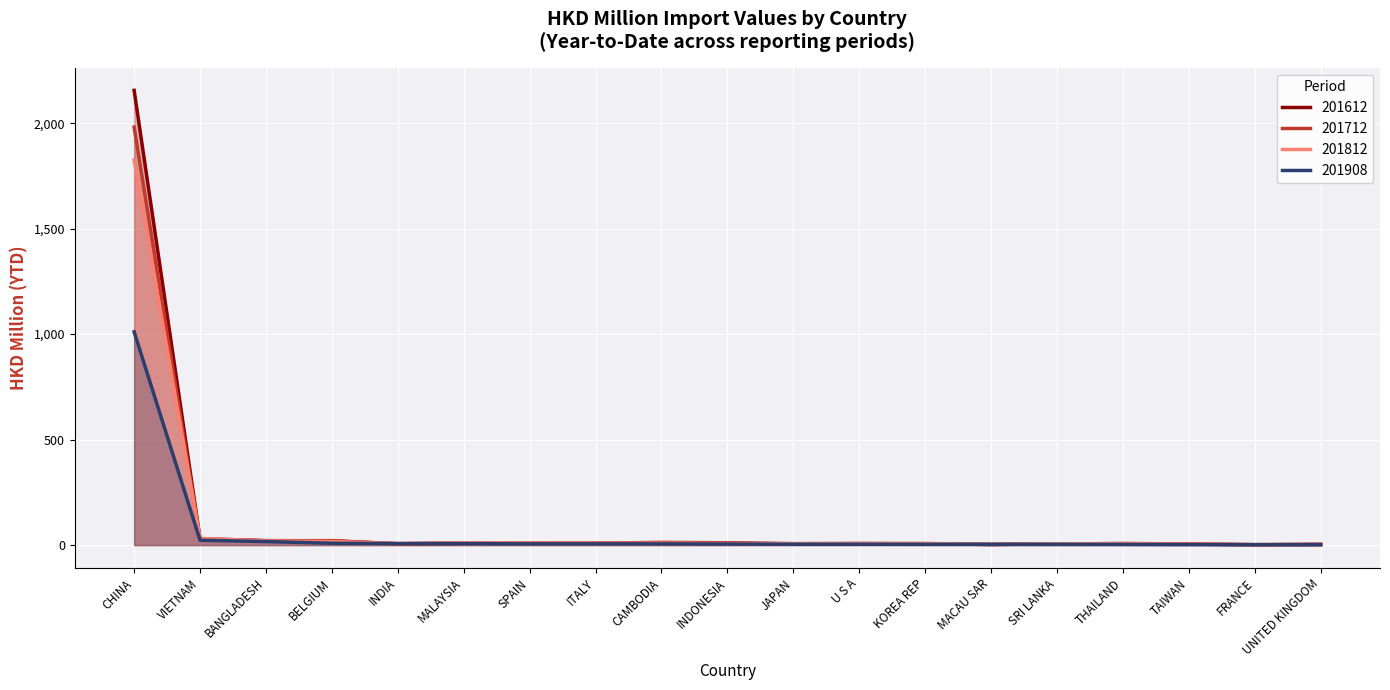

What is the label of the 3rd point from the left?

BANGLADESH